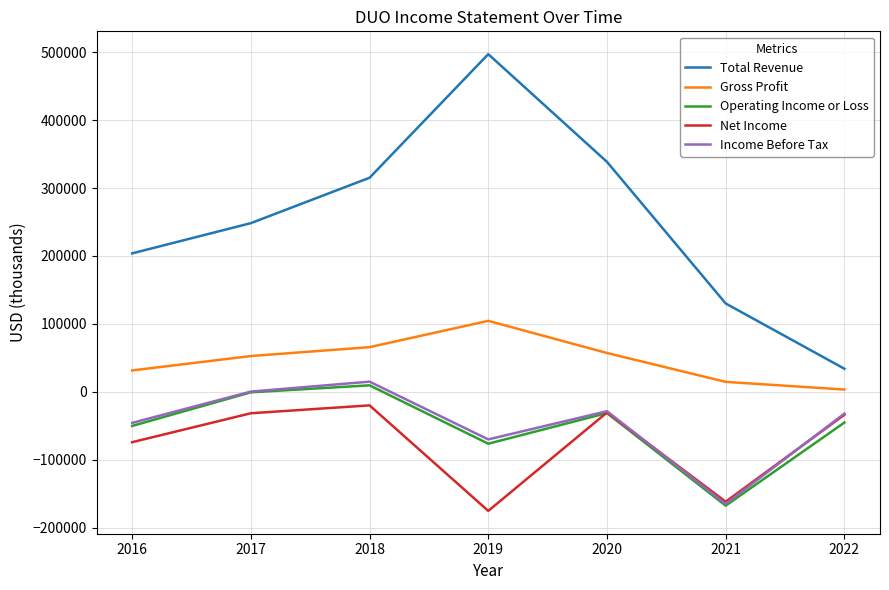

True or false: Total Revenue has more than 2 points higher than both neighbors.

False